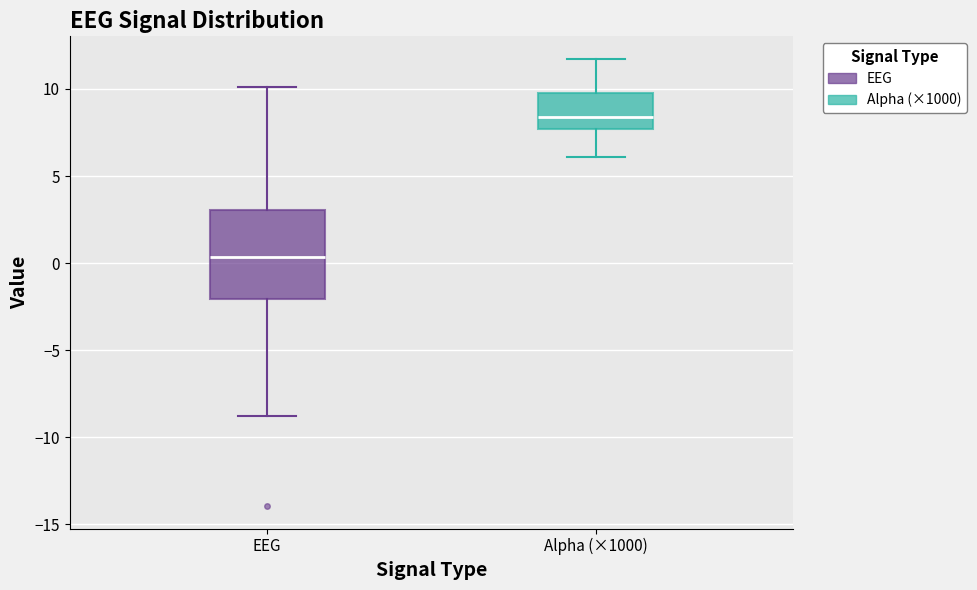

Which box is the tallest, from its lower edge to its upper edge?

EEG